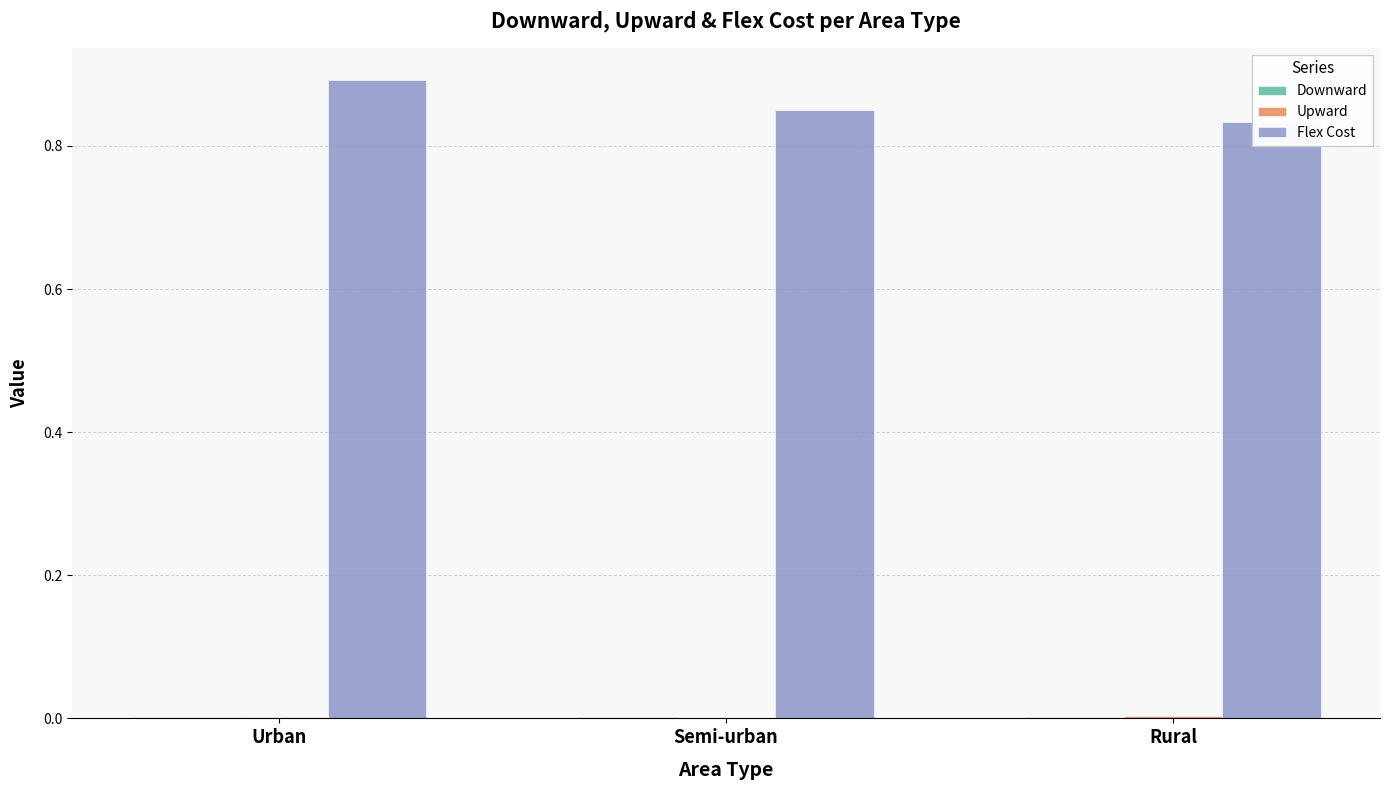

At which label is Downward closest to 0?

Semi-urban